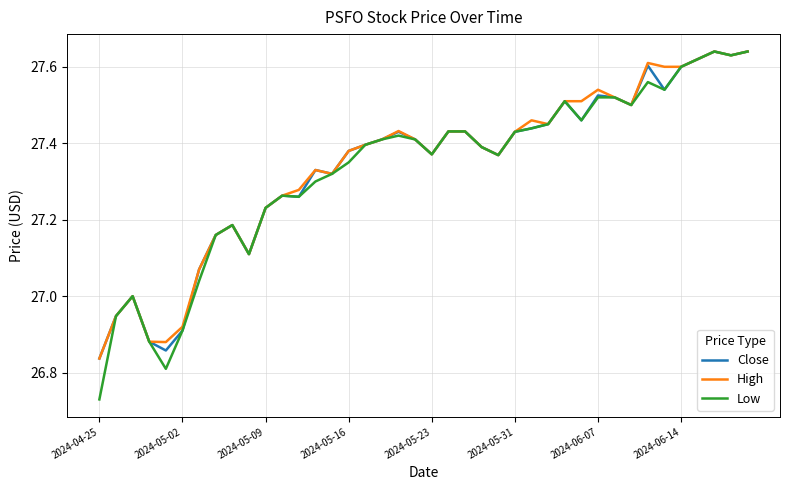

Which series has the widest spread of values?

Low